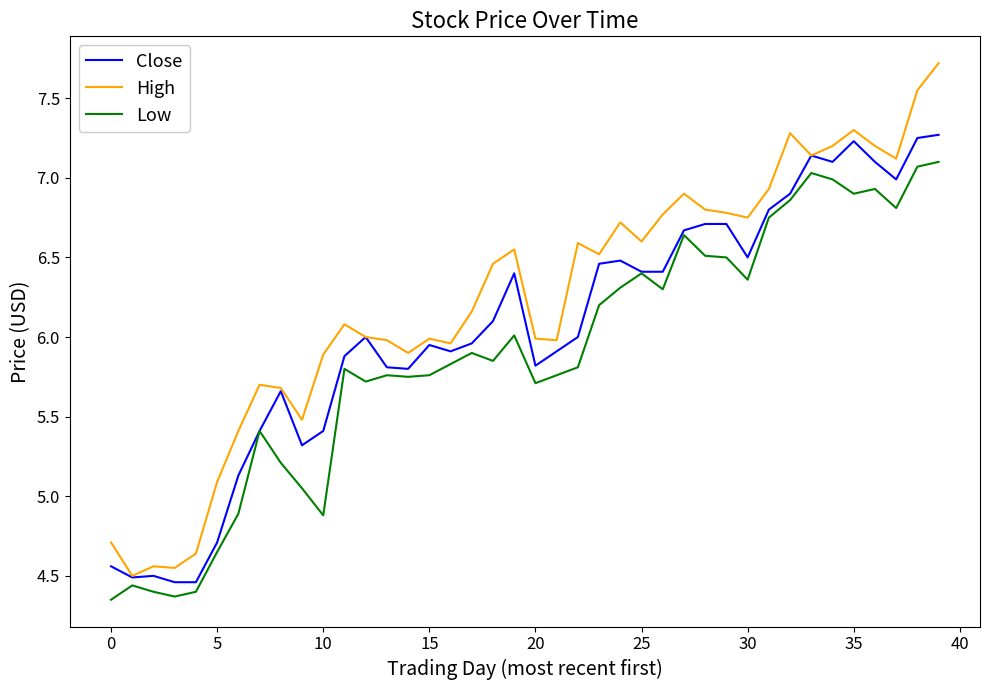

Which series has the largest range (max minus min)?

High